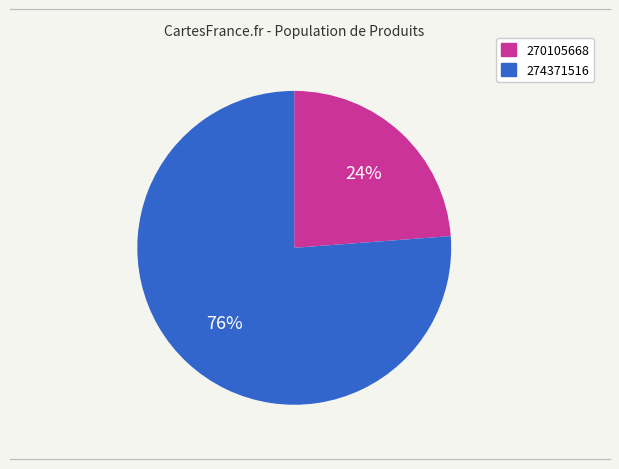

What is the smallest slice in the pie chart?

270105668